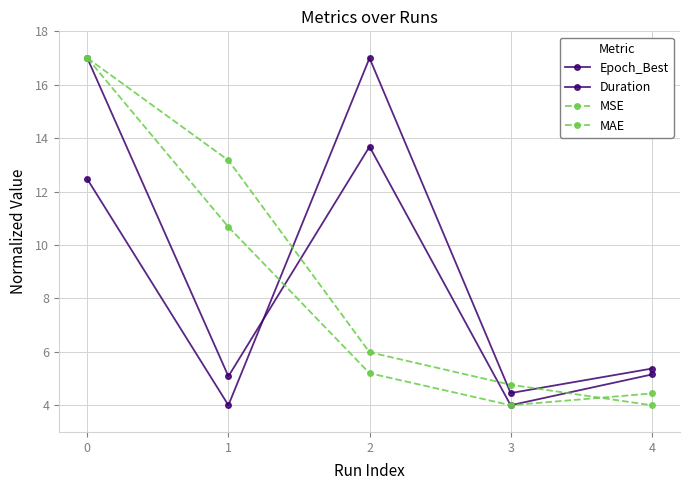

What is the greatest value displayed?

17.0